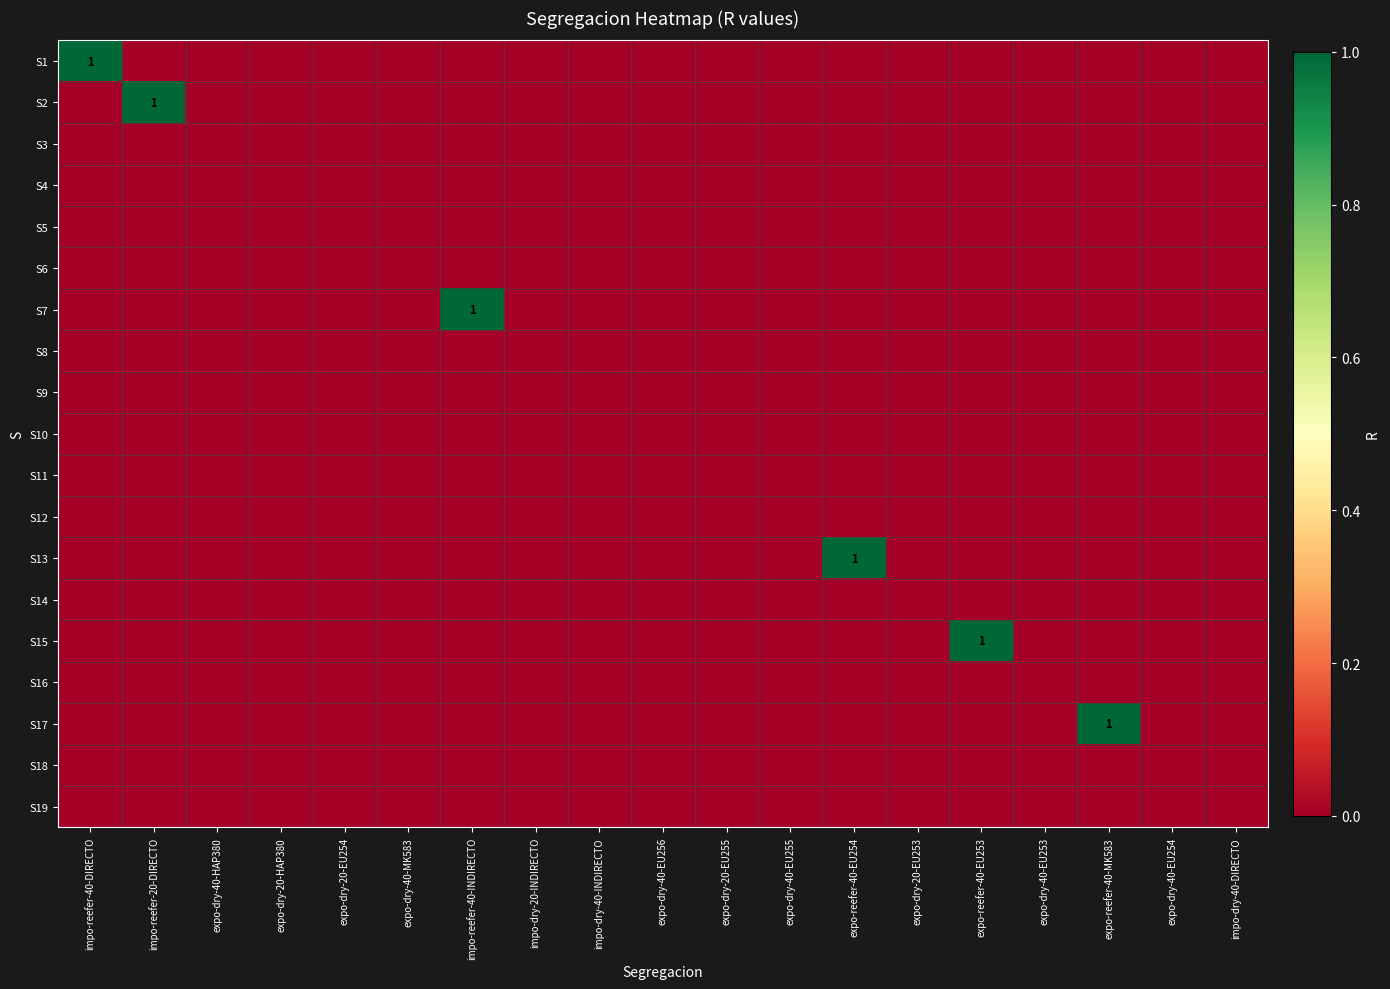

How many series are shown in this chart?

19